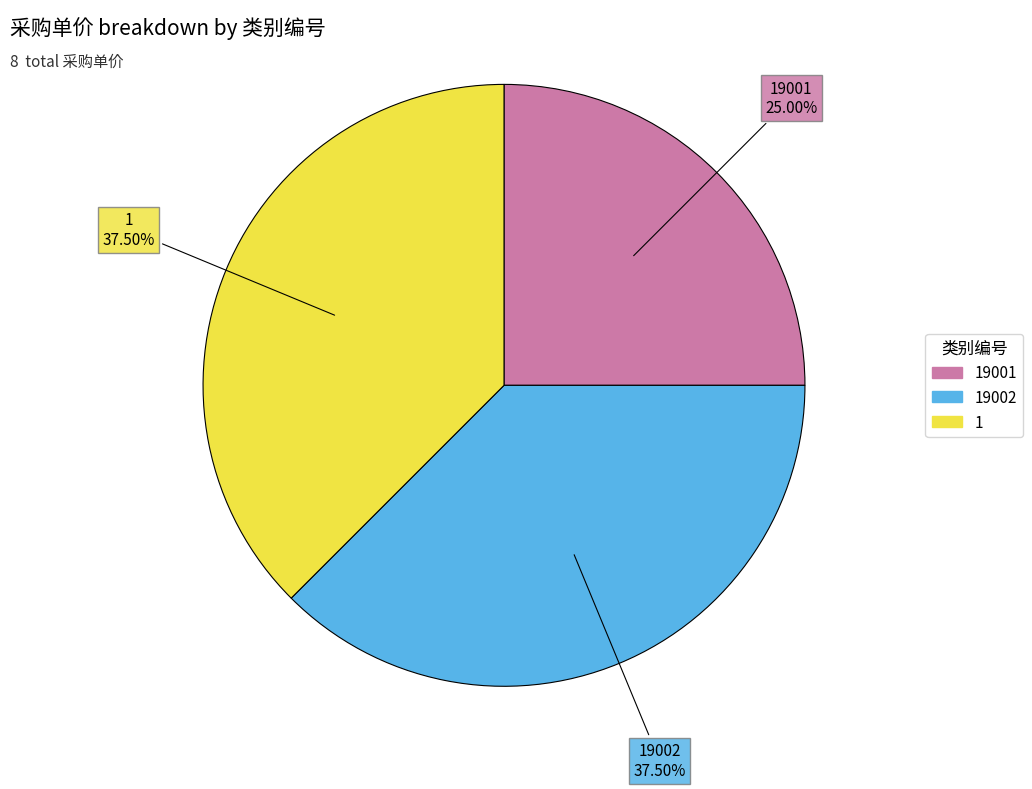

Is there a majority slice in this chart?

No